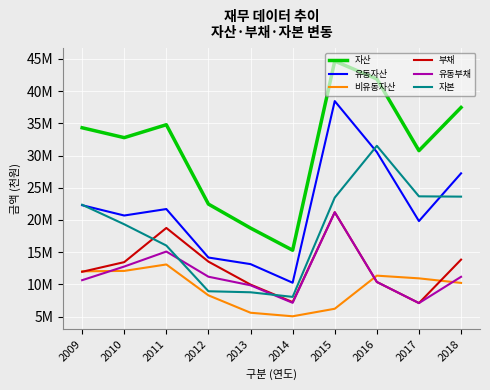

At which label is 비유동자산 closest to 9068985?

2012